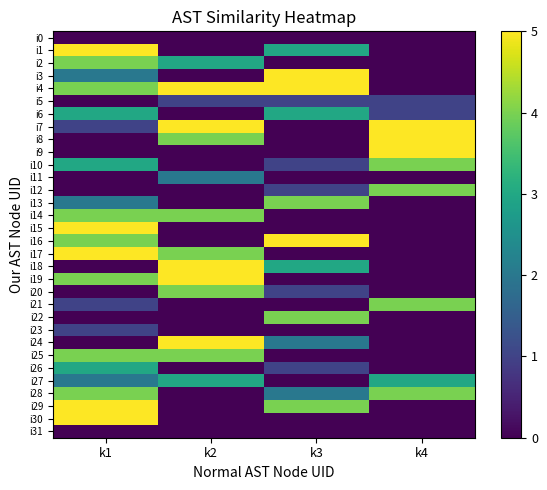

Reading right to left, what are all the values shown in this chart?

i0: k4=0	k3=0	k2=0	k1=0
i1: k4=0	k3=3	k2=0	k1=5
i2: k4=0	k3=0	k2=3	k1=4
i3: k4=0	k3=5	k2=0	k1=2
i4: k4=0	k3=5	k2=5	k1=4
i5: k4=1	k3=1	k2=1	k1=0
i6: k4=1	k3=3	k2=0	k1=3
i7: k4=5	k3=0	k2=5	k1=1
i8: k4=5	k3=0	k2=4	k1=0
i9: k4=5	k3=0	k2=0	k1=0
i10: k4=4	k3=1	k2=0	k1=3
i11: k4=0	k3=0	k2=2	k1=0
i12: k4=4	k3=1	k2=0	k1=0
i13: k4=0	k3=4	k2=0	k1=2
i14: k4=0	k3=0	k2=4	k1=4
i15: k4=0	k3=0	k2=0	k1=5
i16: k4=0	k3=5	k2=0	k1=4
i17: k4=0	k3=0	k2=4	k1=5
i18: k4=0	k3=3	k2=5	k1=0
i19: k4=0	k3=0	k2=5	k1=4
i20: k4=0	k3=1	k2=4	k1=0
i21: k4=4	k3=0	k2=0	k1=1
i22: k4=0	k3=4	k2=0	k1=0
i23: k4=0	k3=0	k2=0	k1=1
i24: k4=0	k3=2	k2=5	k1=0
i25: k4=0	k3=0	k2=4	k1=4
i26: k4=0	k3=1	k2=0	k1=3
i27: k4=3	k3=0	k2=3	k1=2
i28: k4=4	k3=2	k2=0	k1=4
i29: k4=0	k3=4	k2=0	k1=5
i30: k4=0	k3=0	k2=0	k1=5
i31: k4=0	k3=0	k2=0	k1=0